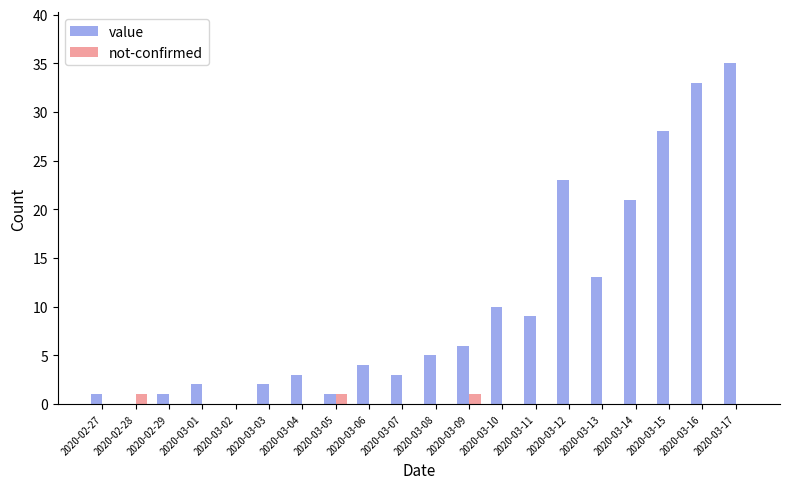

Which series changed the most between 2020-03-14 and 2020-03-16?

value